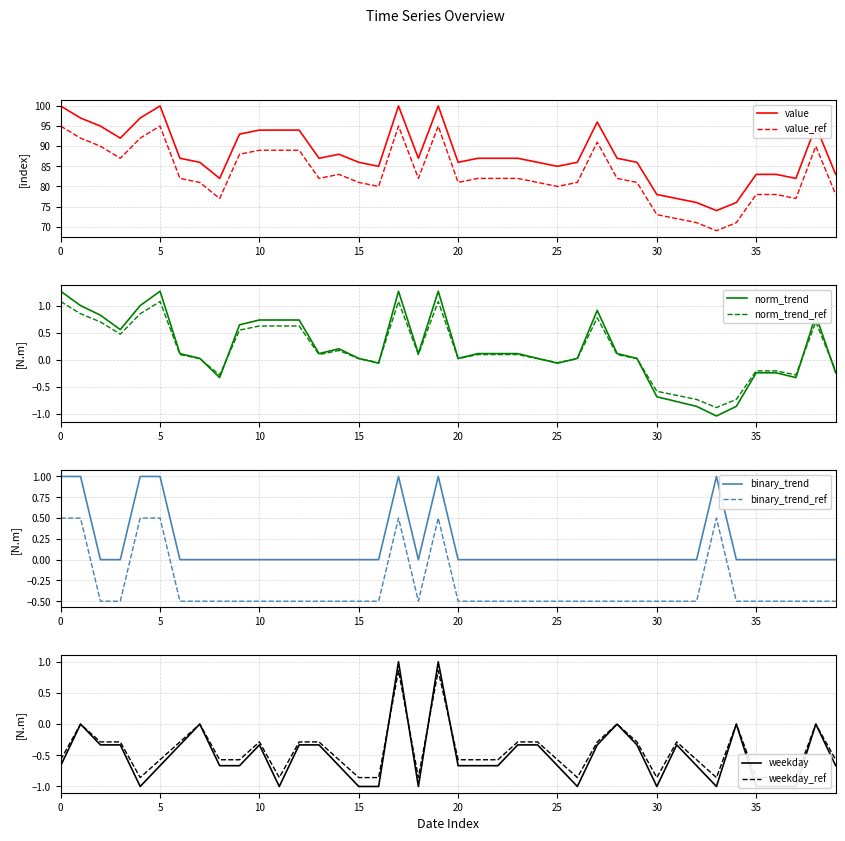

Is this an area chart (filled region under the line)?

No